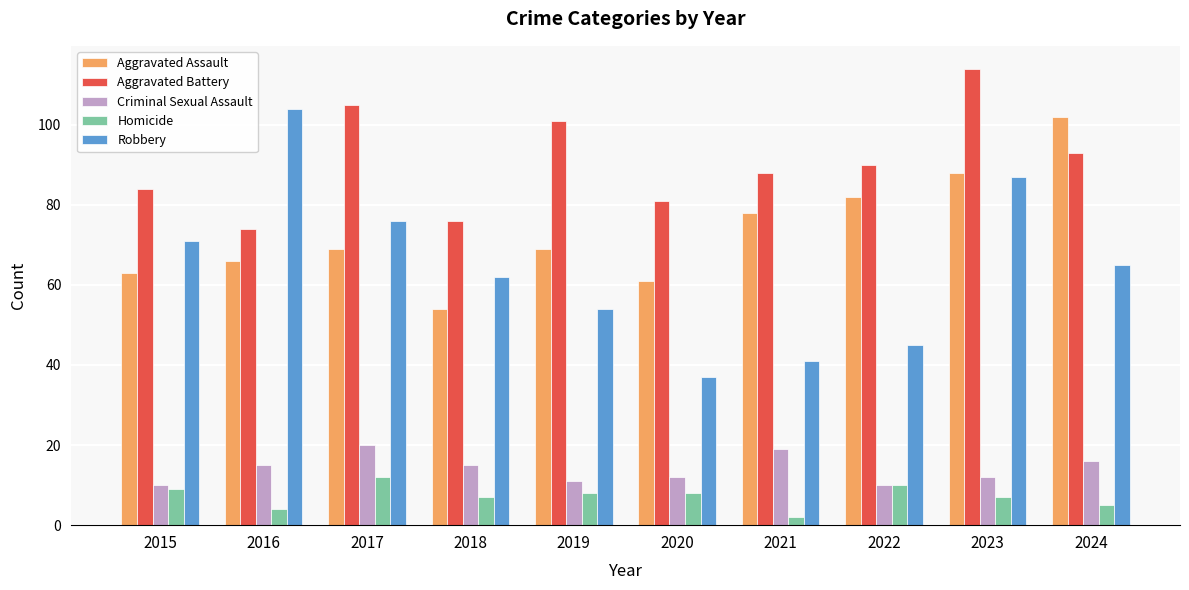

Which series changed the most between 2019 and 2024?

Aggravated Assault